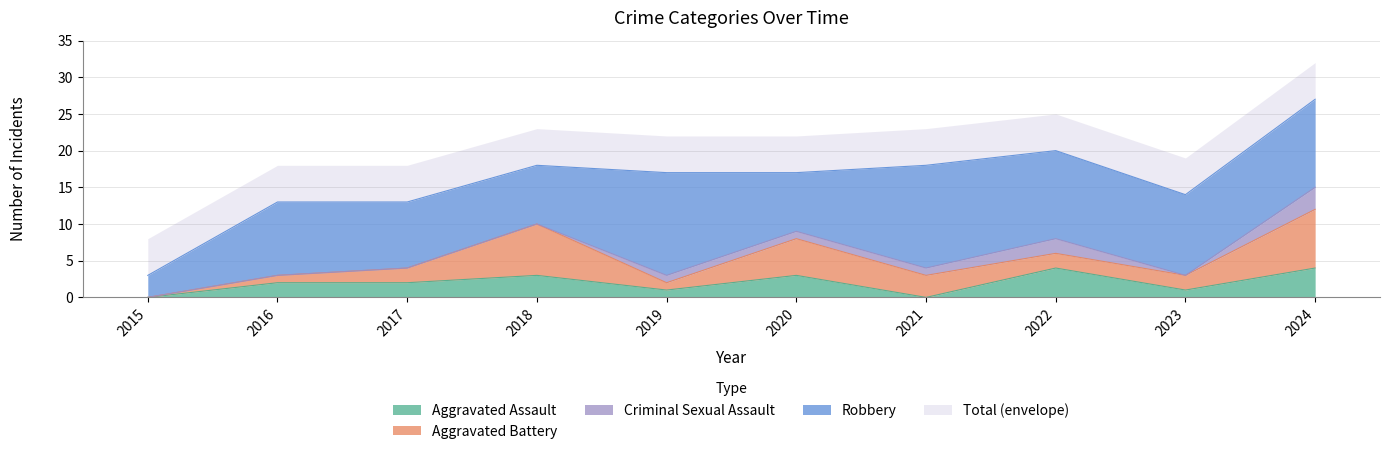

At which label does Aggravated Assault reach its peak?

2022